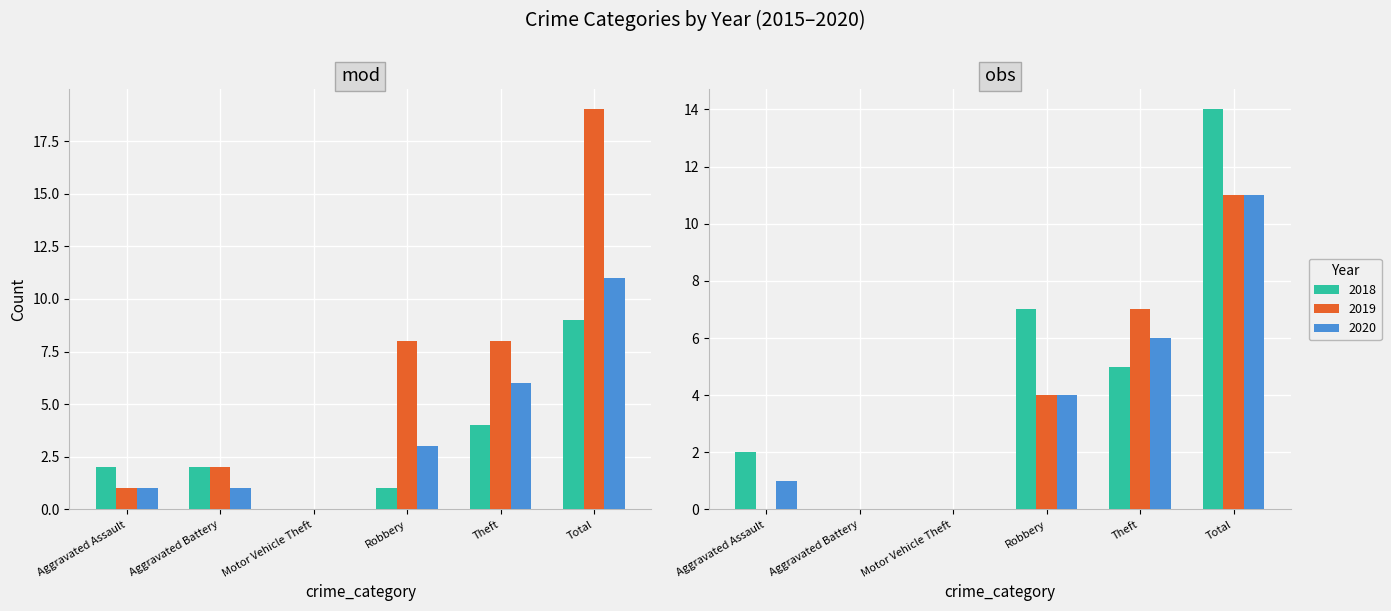

What is the sum of all 2019 values?

22